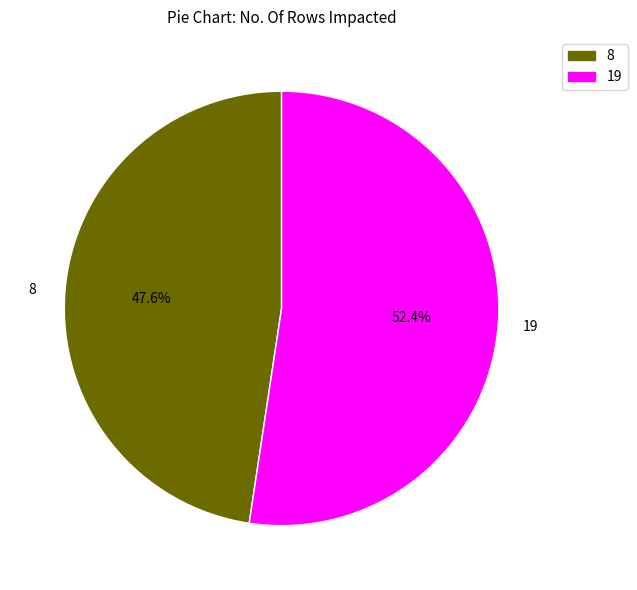

What percentage is the 8 slice, to the nearest percent?

48%